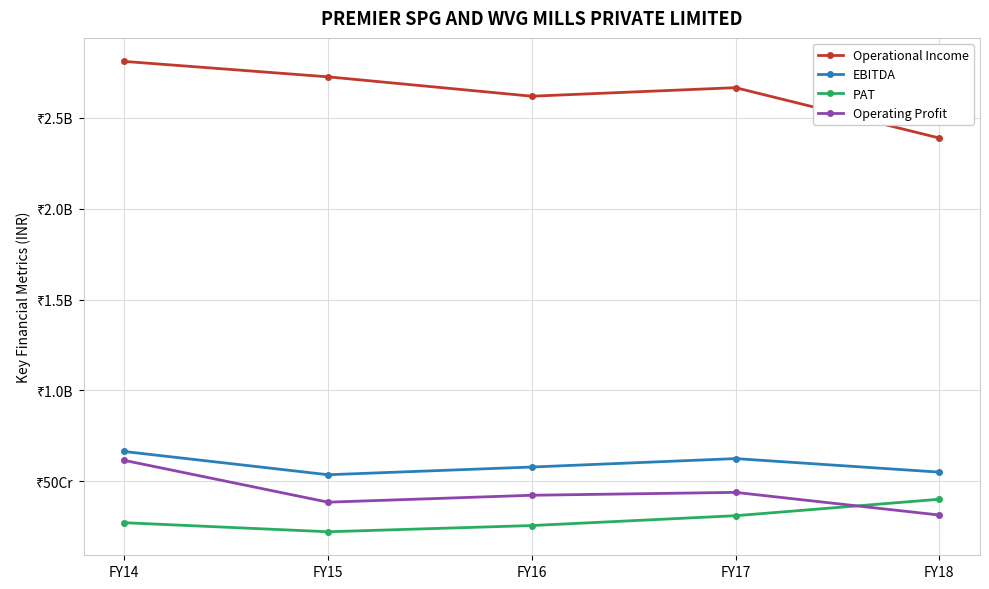

Reading right to left, list all the values displayed in this chart.

Operational Income: FY18=2389193429	FY17=2666425708	FY16=2619352902	FY15=2726038674	FY14=2810965878
EBITDA: FY18=549788167	FY17=624263316	FY16=577907795	FY15=535408874	FY14=663375857
PAT: FY18=400413425	FY17=309852388	FY16=255706072	FY15=221484843	FY14=271310681
Operating Profit: FY18=313545461	FY17=438308467	FY16=422442995	FY15=384331182	FY14=614587587